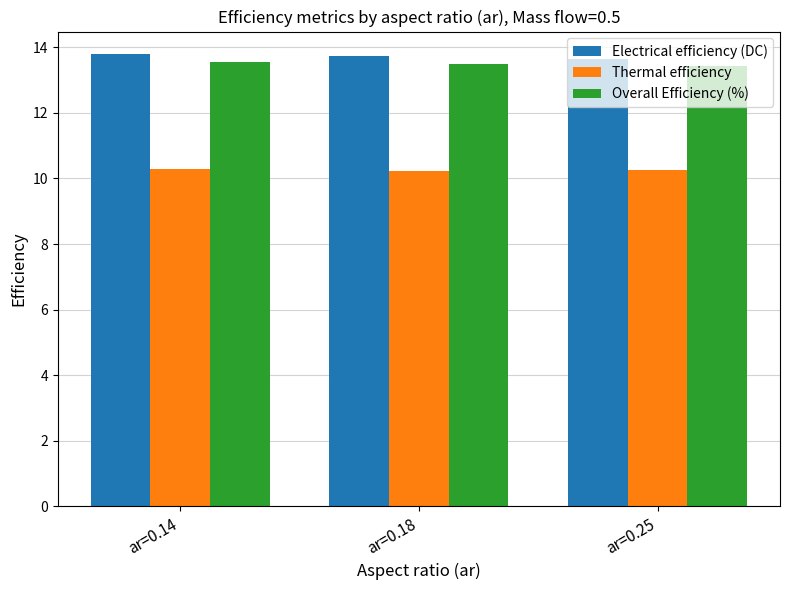

How many data points does each series have?

3